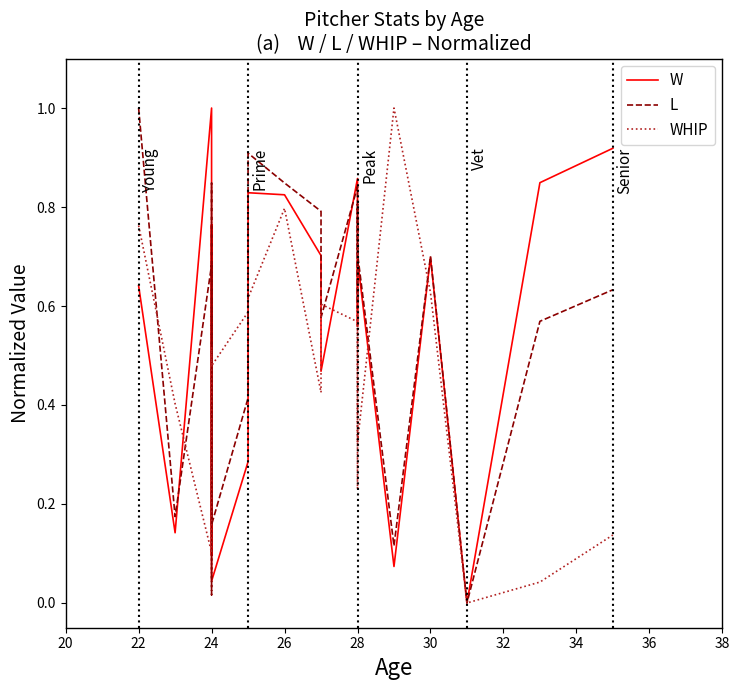

Rank the series by their maximum value, from highest to lowest.

W, L, WHIP